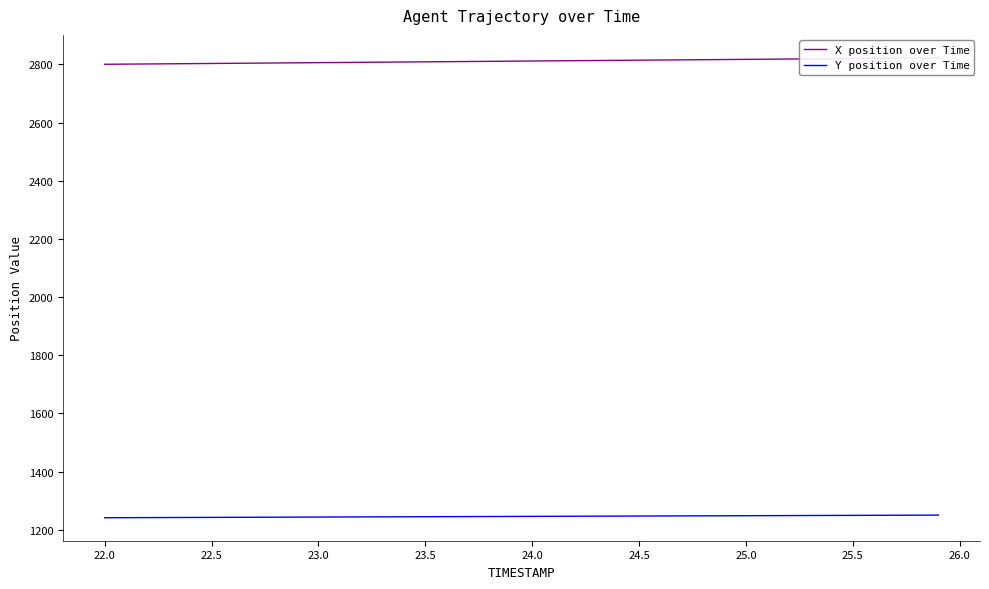

What is the lowest value of the Y position over Time series?

1241.1